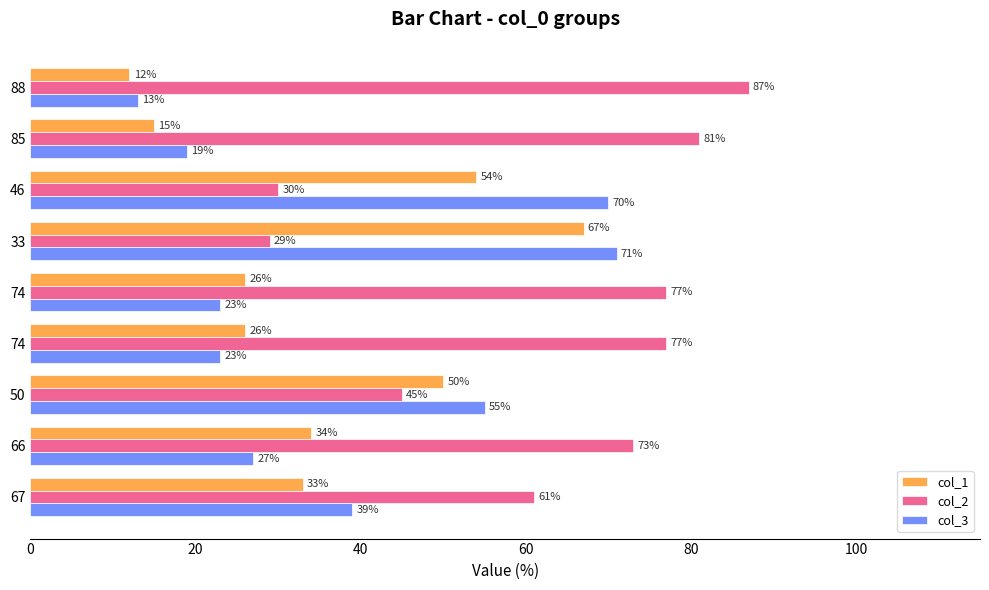

What is the difference between the maximum and minimum values in the col_3 series?

58